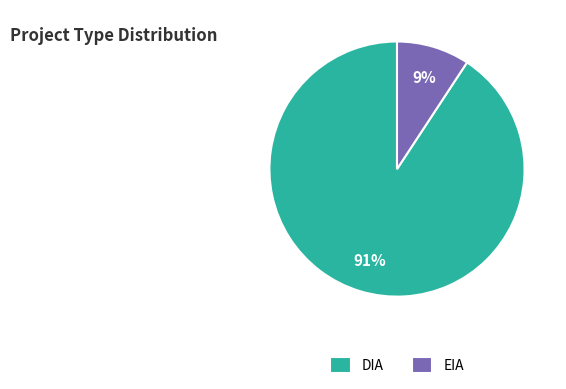

Which has a higher value, DIA or EIA?

DIA